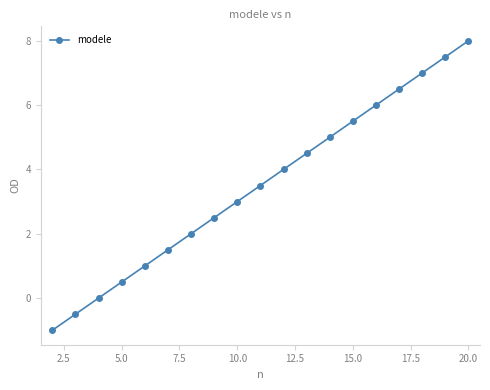

Reading left to right, what are all the values shown in this chart?

-1.0	-0.5	0.0	0.5	1.0	1.5	2.0	2.5	3.0	3.5	4.0	4.5	5.0	5.5	6.0	6.5	7.0	7.5	8.0